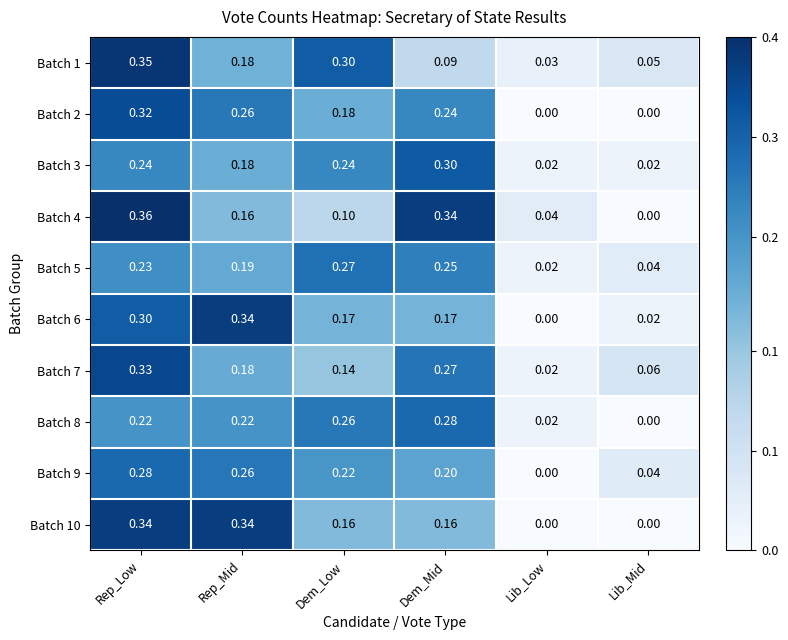

Which label corresponds to the largest value in the chart?

Rep_Low